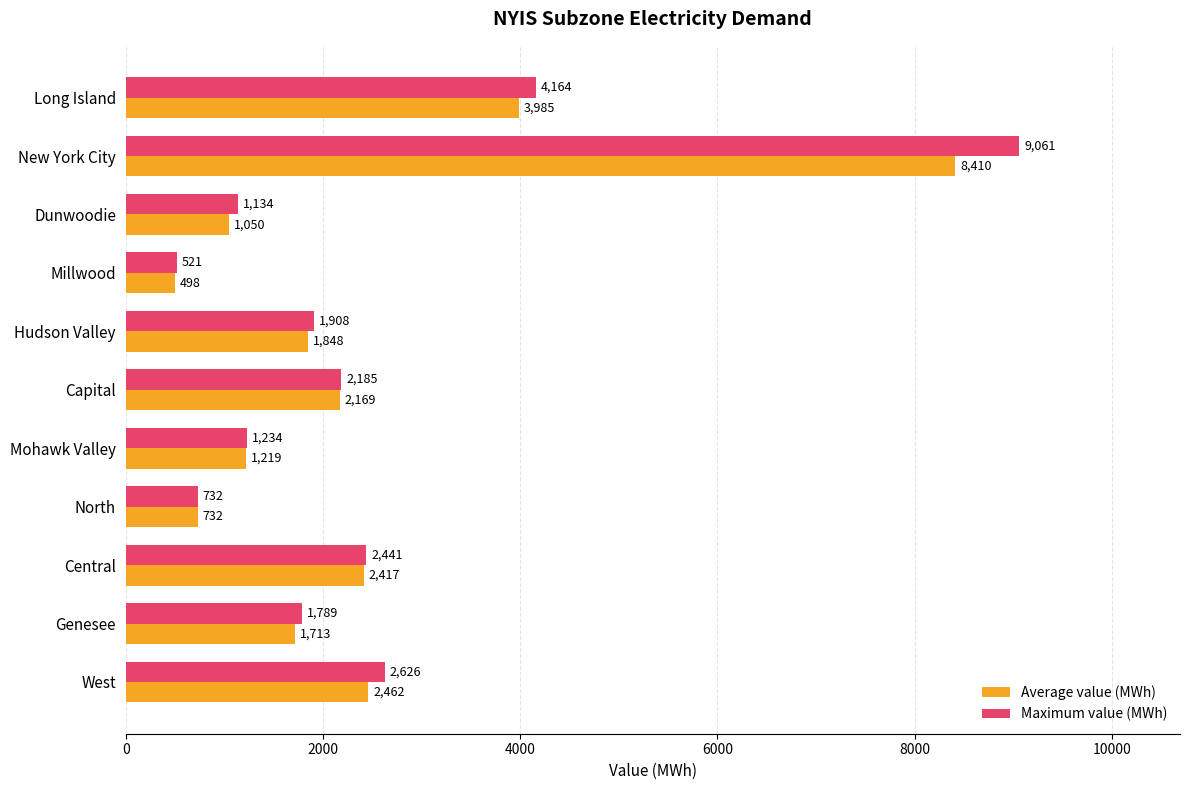

What is the maximum value shown in the chart?

9061